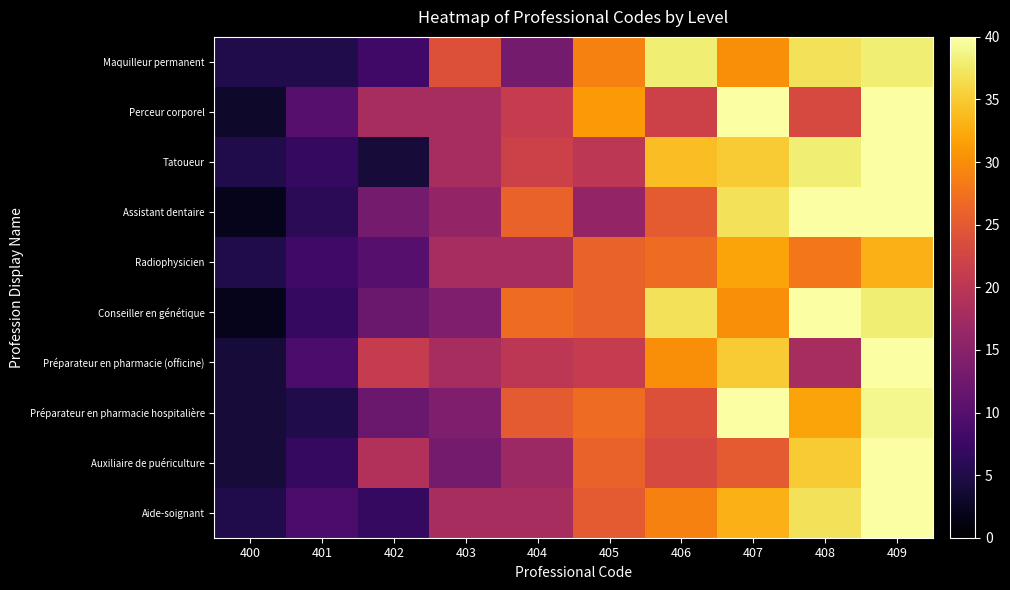

At which category is the sum across all series the highest?

409